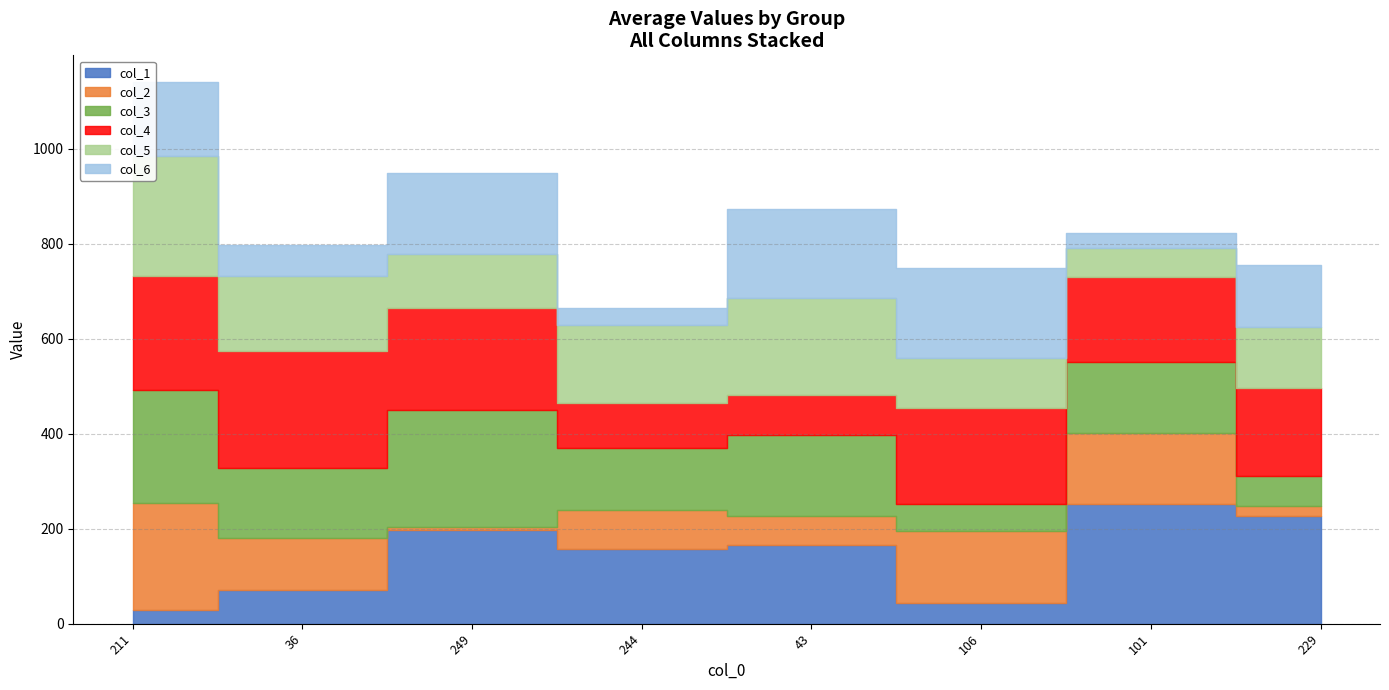

What is the difference between the col_6 values at 43 and 244?

153